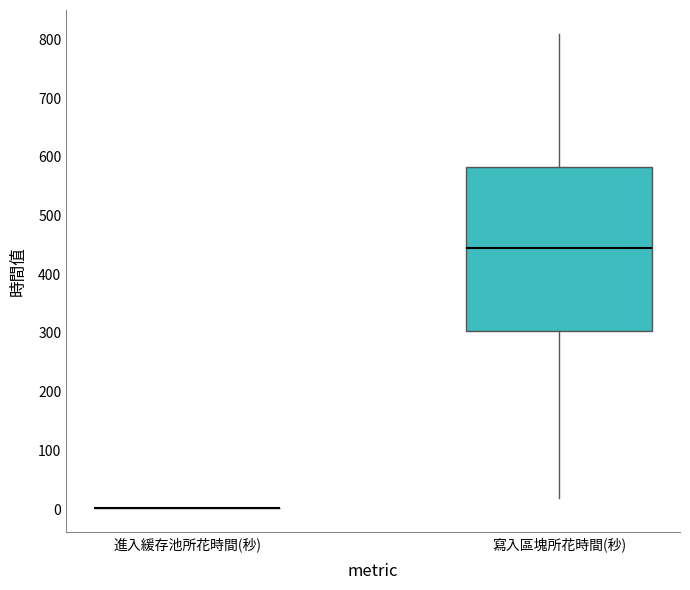

Reading left to right, read every box against the y-axis: the position of its median line, the range the box covers, and the ends of its whiskers. The values are not printed on the chart, so give them approximately, as read against the axis.

進入緩存池所花時間(秒): box collapsed to a line at 0, whiskers 0 to 0
寫入區塊所花時間(秒): median 440, box 300 to 580, whiskers 20 to 810